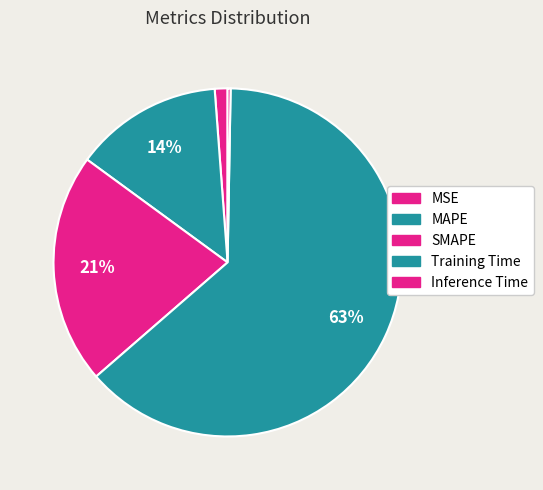

To the nearest percent, what is the difference between the MAPE and Training Time slice percentages?

50%